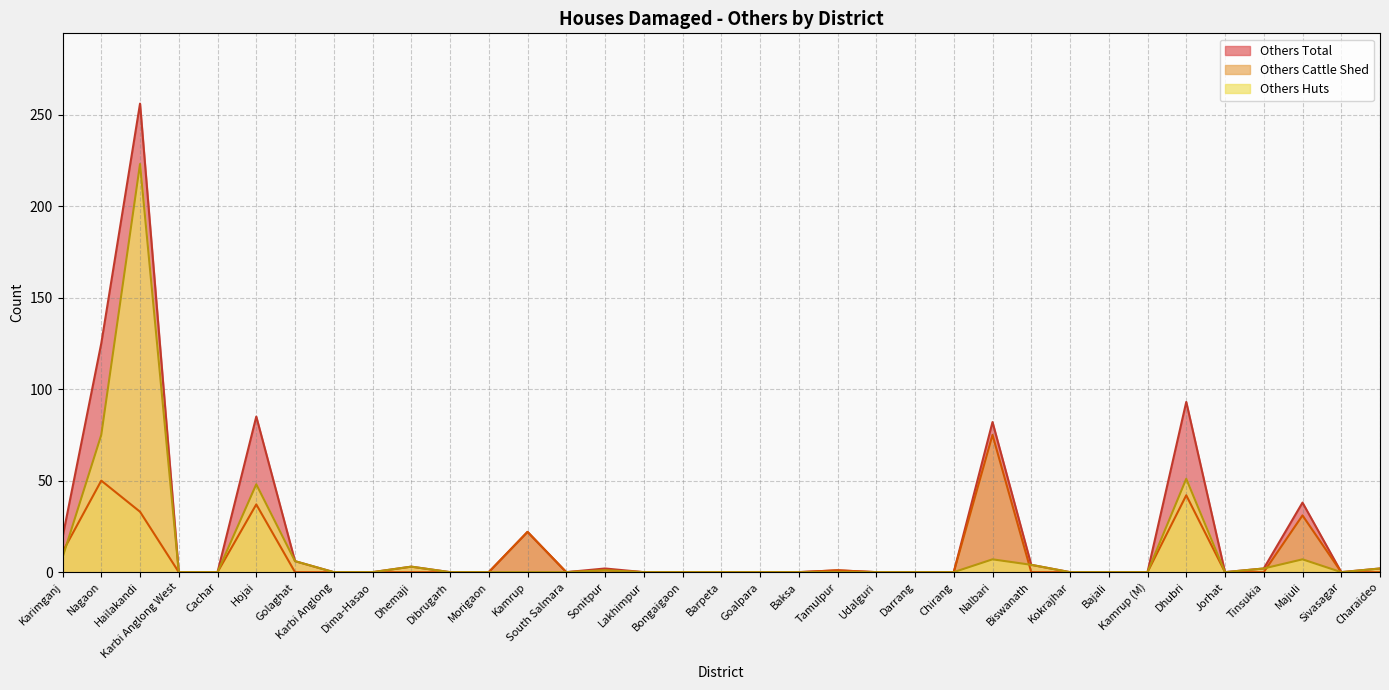

What is the label of the 23rd point from the right?

Kamrup